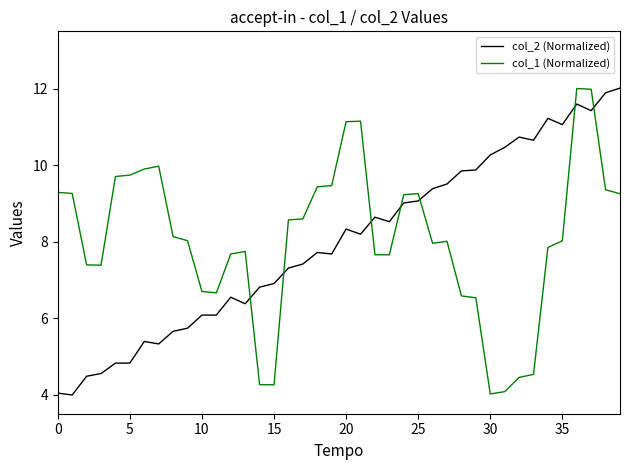

True or false: col_2 (Normalized) and col_1 (Normalized) intersect in this chart.

True